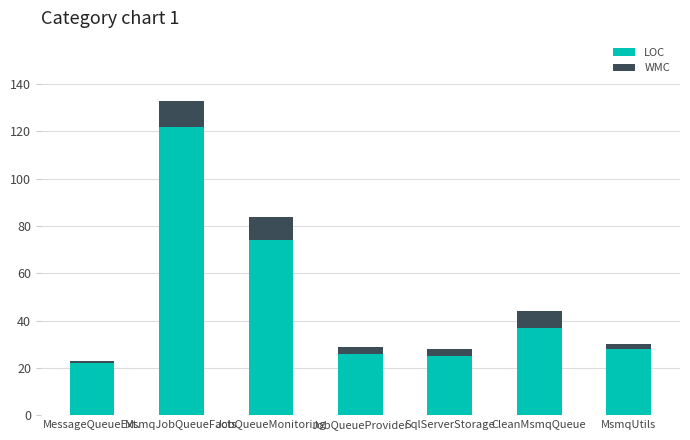

Is it true that LOC equals 15 at MessageQueueExt.?

False